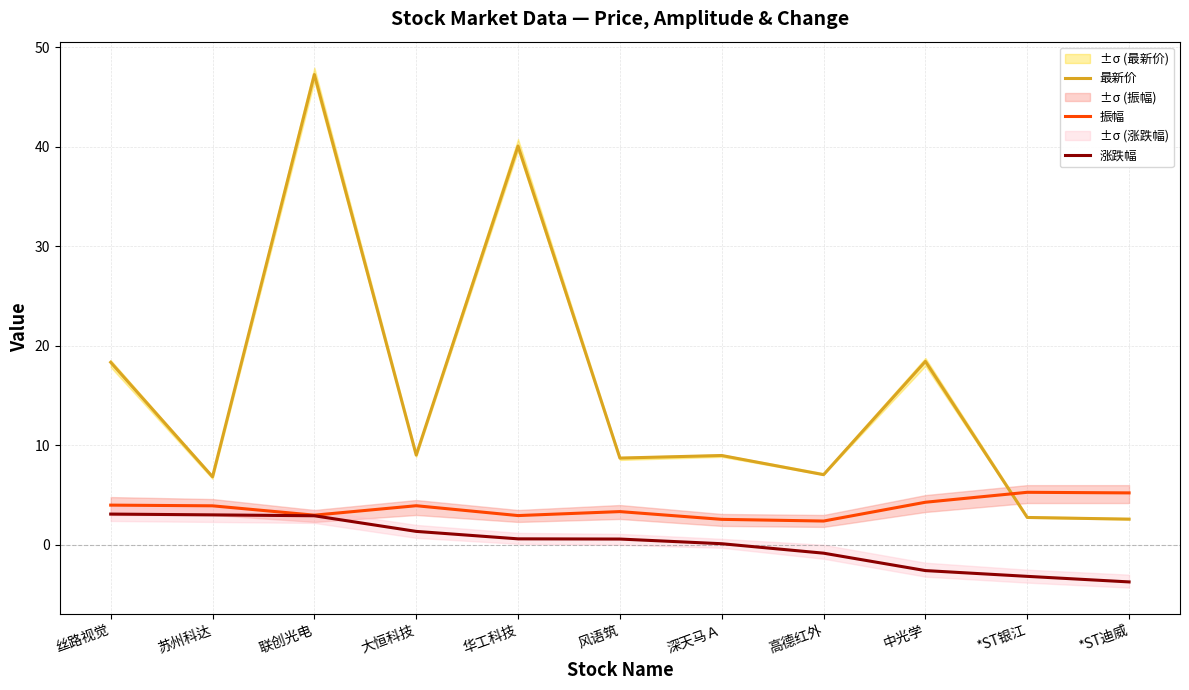

The 振幅 series shows 3.9 at 大恒科技. True or false?

True